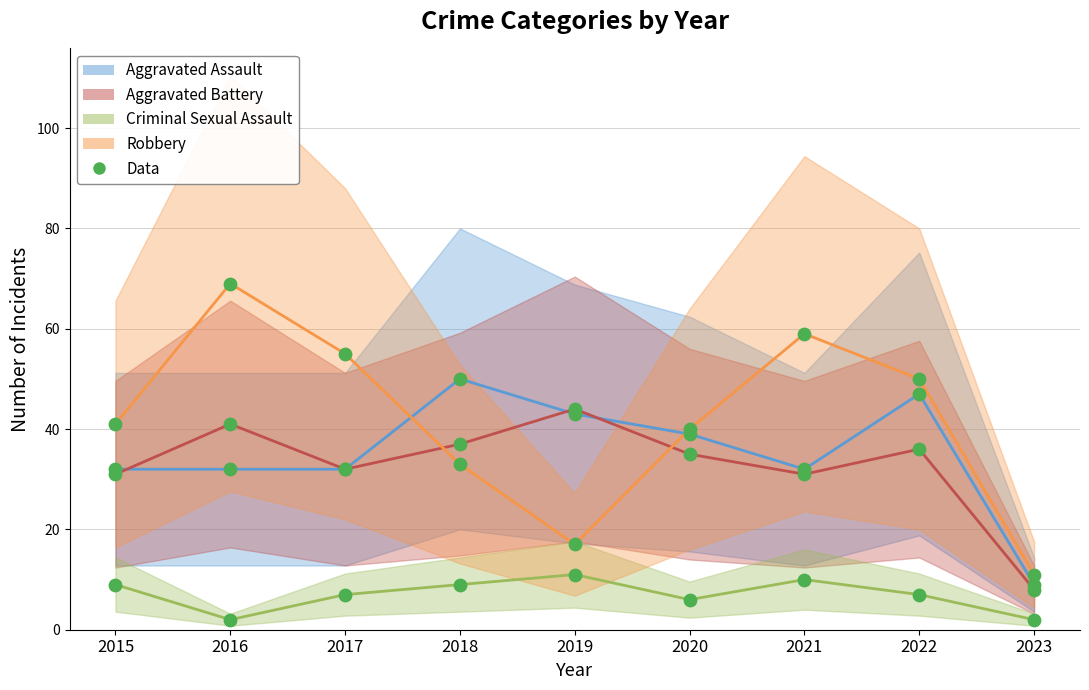

Which series has the largest total across all categories?

Robbery